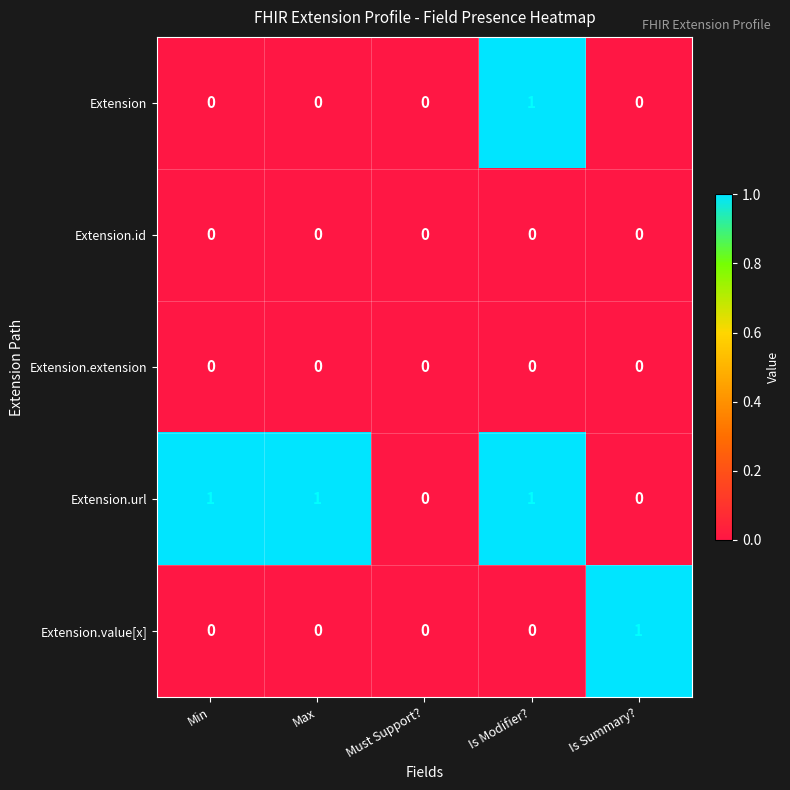

Reading left to right, list all the values displayed in this chart.

Extension: 0	0	0	1	0
Extension.id: 0	0	0	0	0
Extension.extension: 0	0	0	0	0
Extension.url: 1	1	0	1	0
Extension.value[x]: 0	0	0	0	1